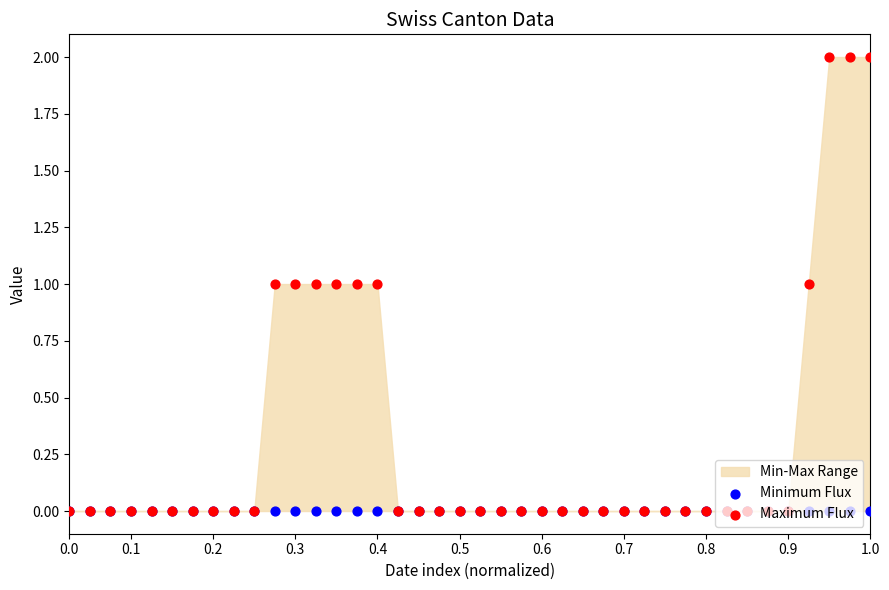

Which series has the largest total across all categories?

Maximum Flux